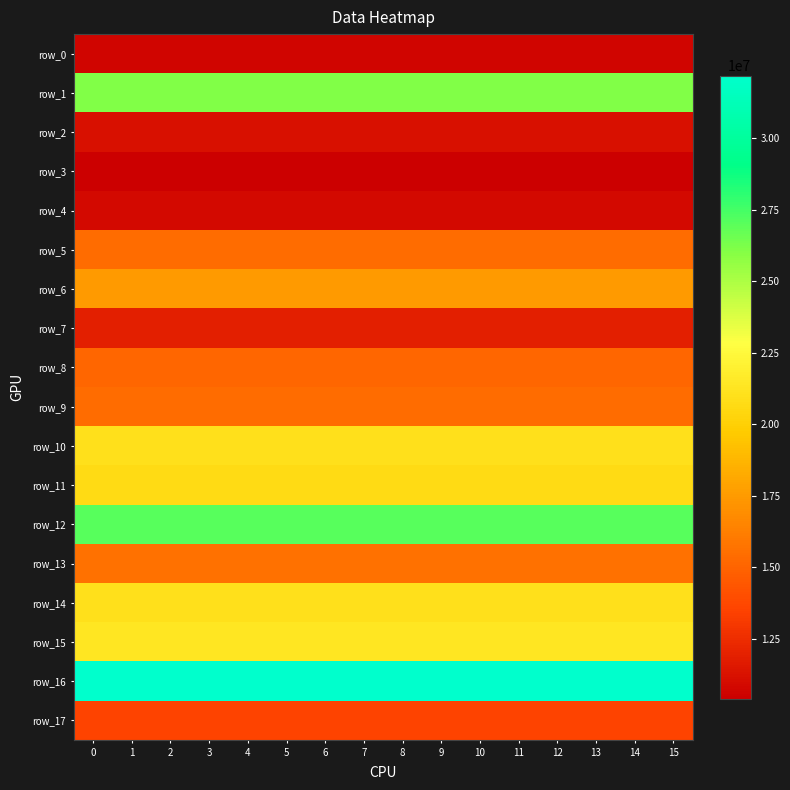

What is the sum of the row_6 values at 13 and 7?

34979992.1